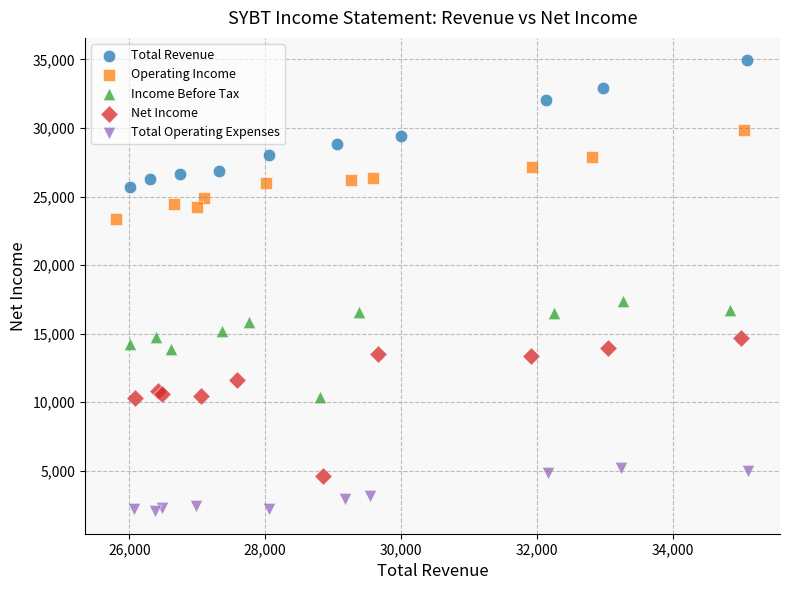

Which series contains the lowest Y value?

Total Operating Expenses